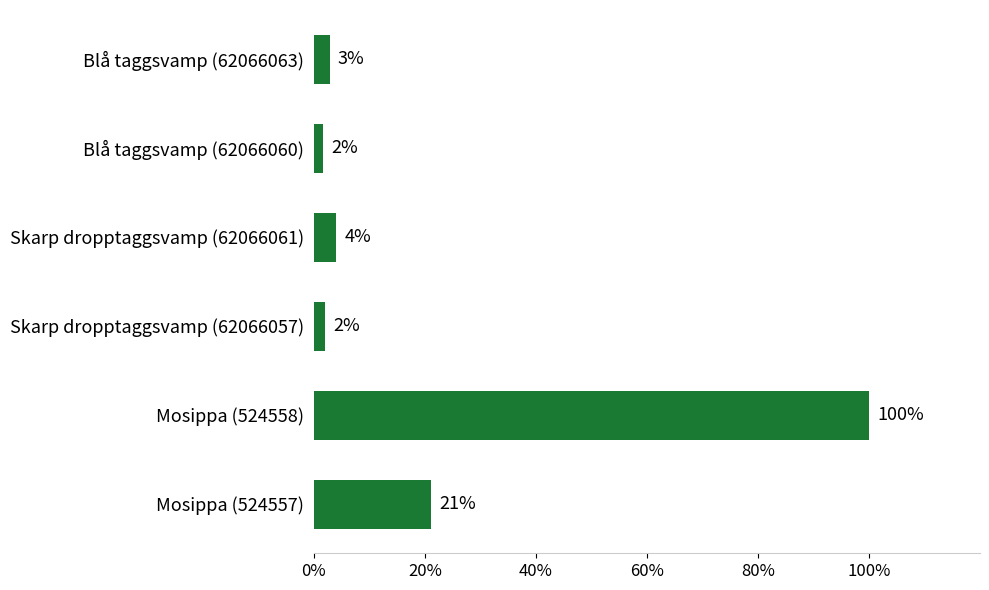

What is the difference between the maximum and minimum values?

98.4